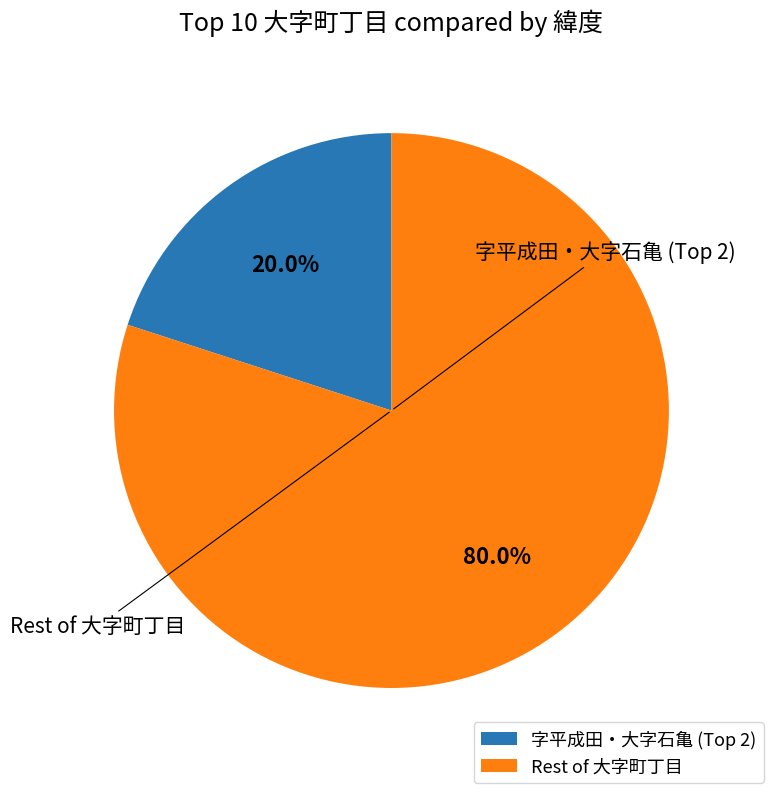

How many slices are in this pie chart?

2